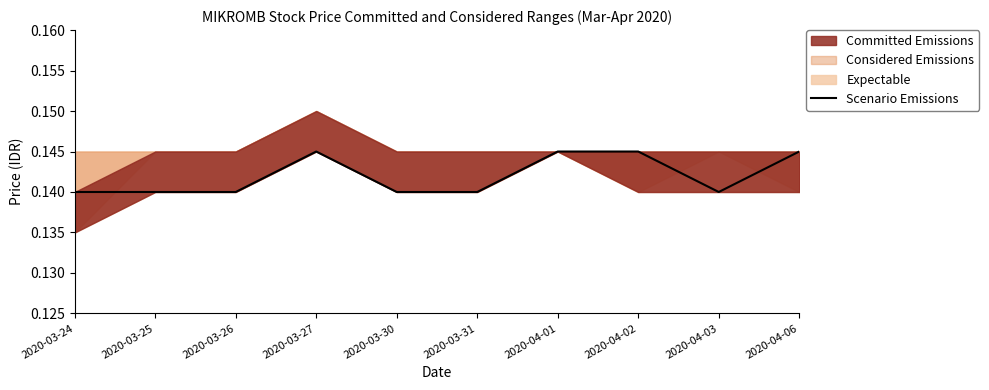

The chart shows a value of 0.1 at 2020-03-30. True or false?

True